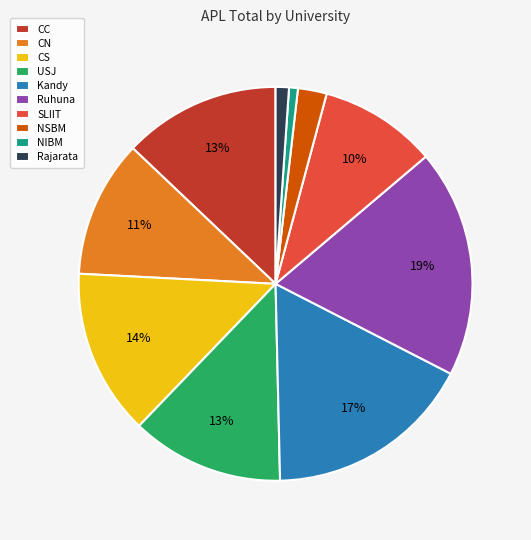

Which has a higher value, NSBM or USJ?

USJ